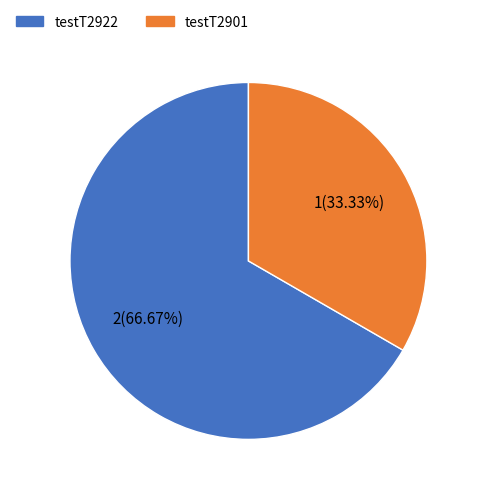

Which category has the biggest portion of the pie?

testT2922